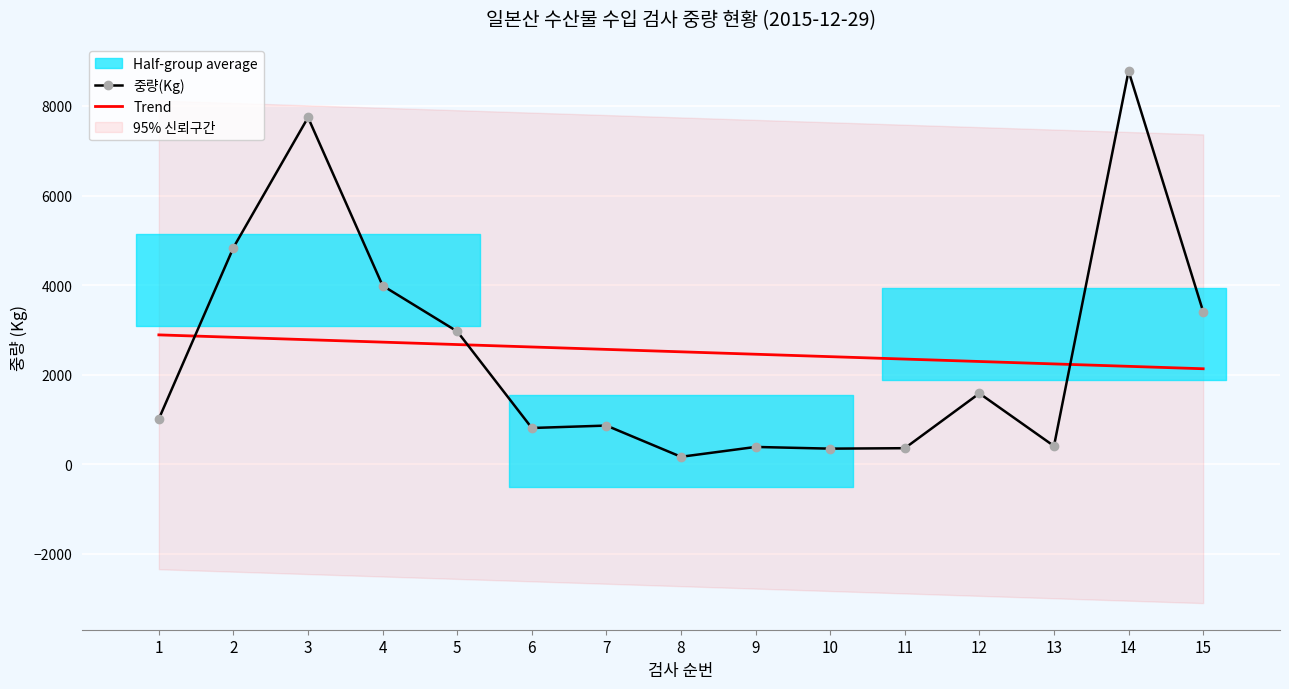

How many values in the Trend series exceed 2511?

8